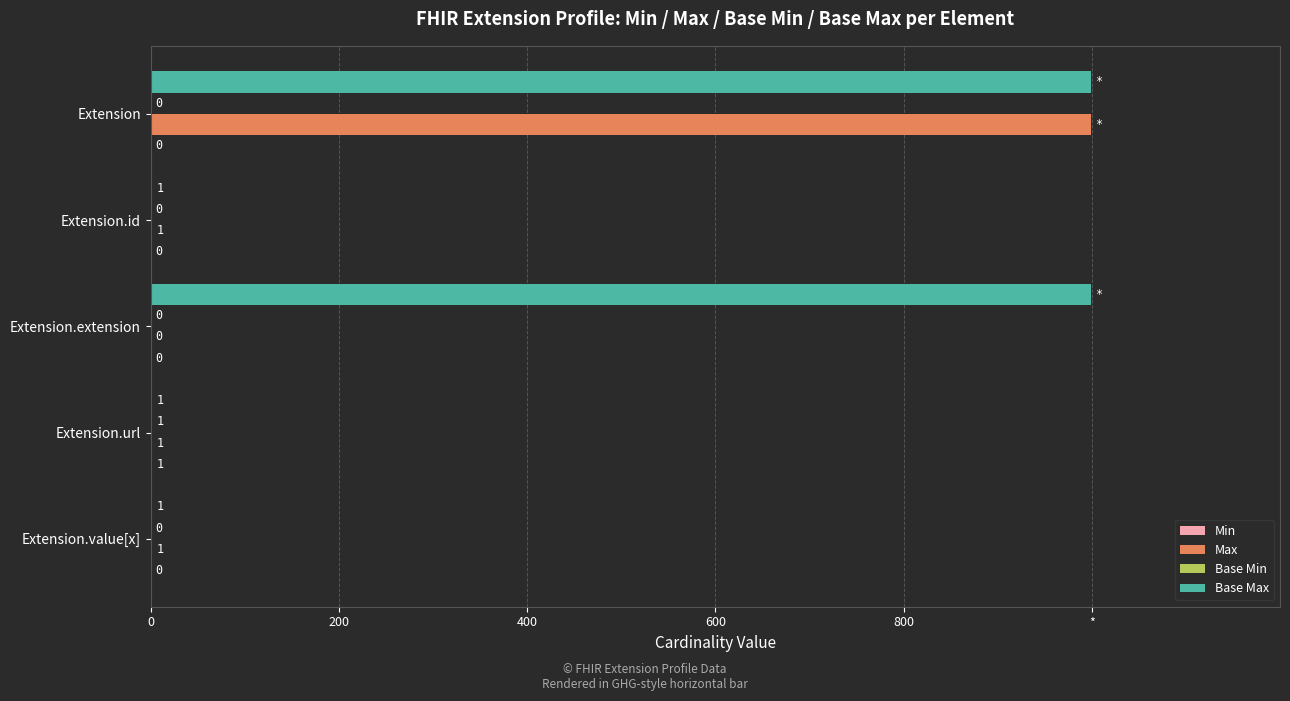

How many data points does each series have?

5